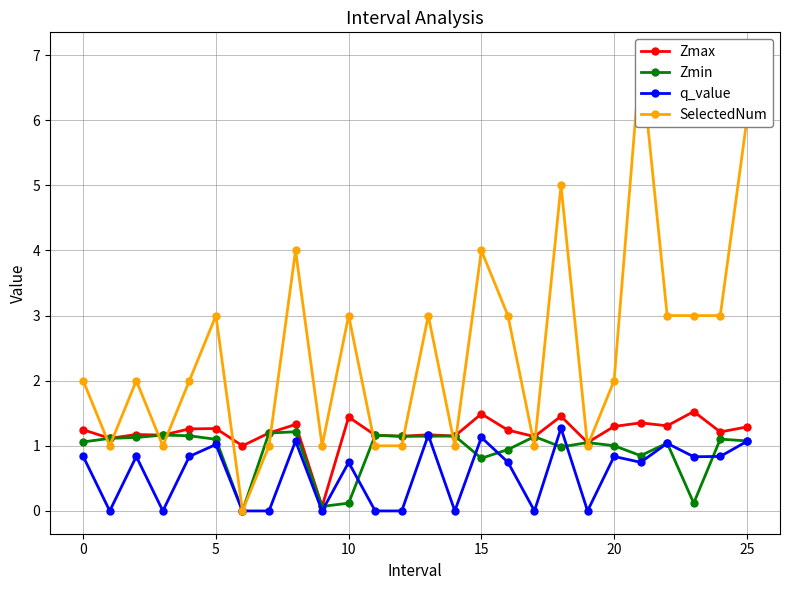

The q_value series shows 1.1 at 15. True or false?

True